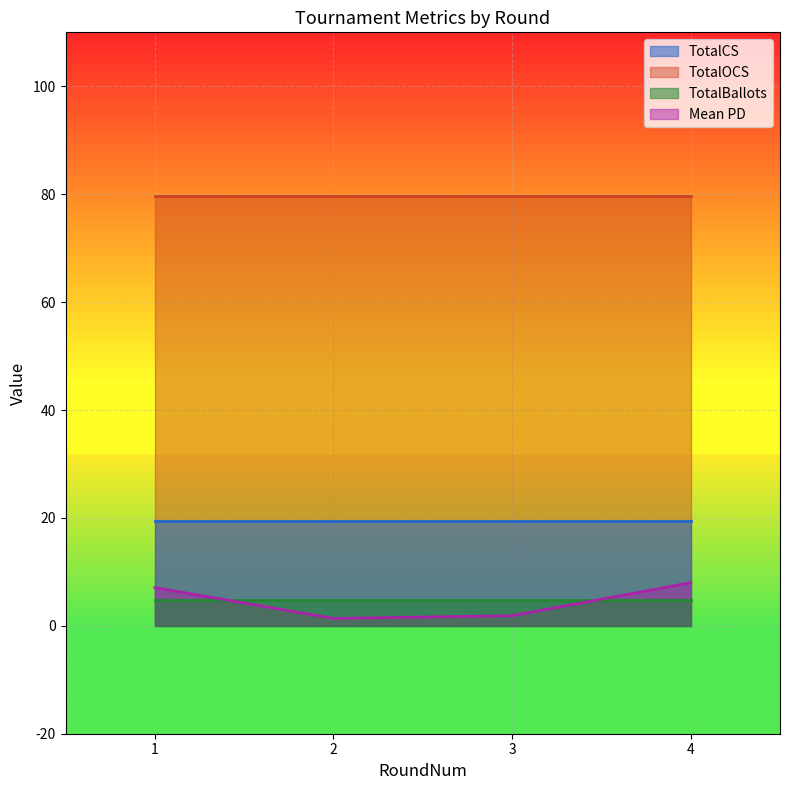

What is the sum of the TotalOCS values at 2 and 1?

159.2